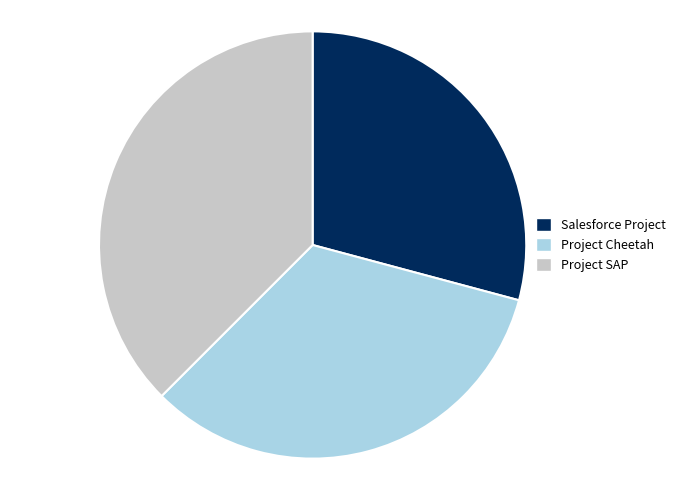

The Project Cheetah slice represents 44% of the pie. True or false?

False